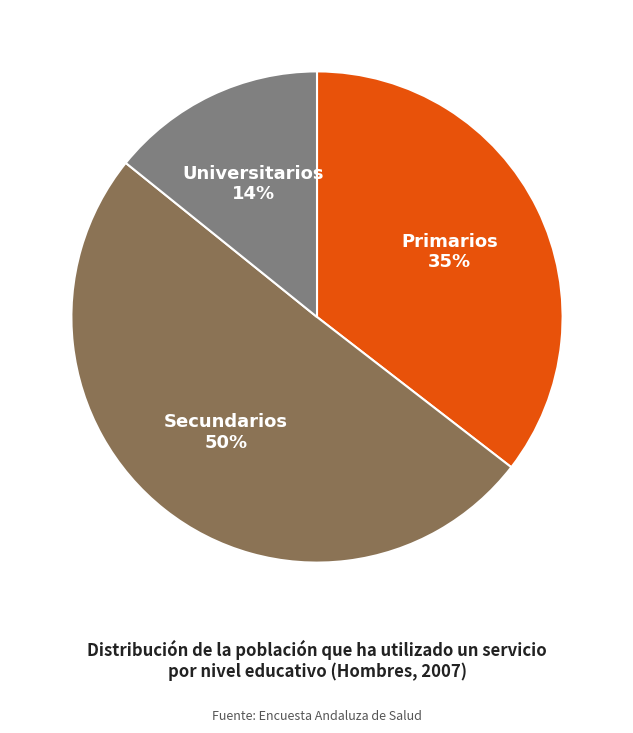

Count the number of slices in the pie.

3